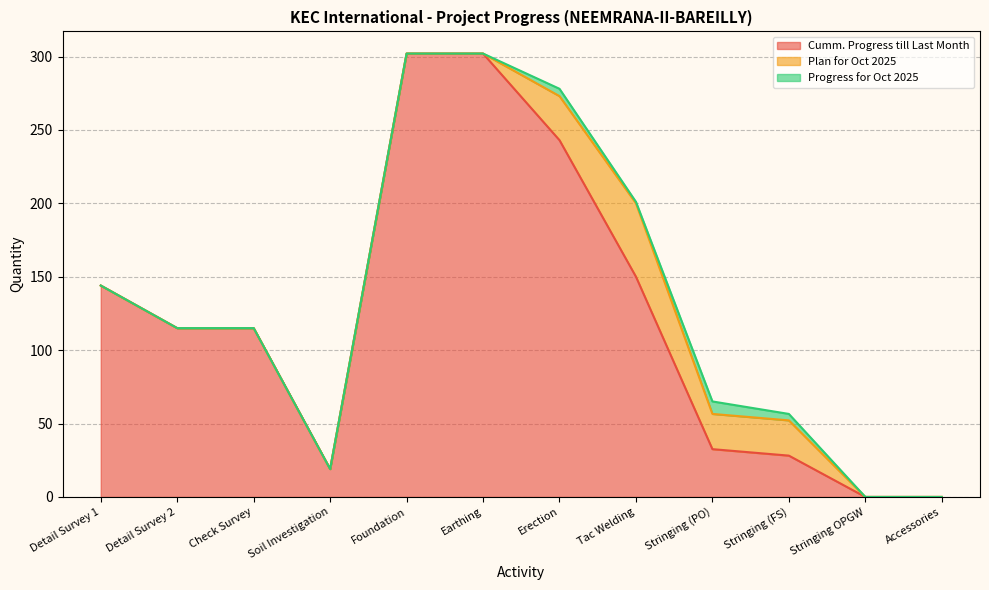

Is it true that Progress for Oct 2025 equals 0.0 at Foundation?

True